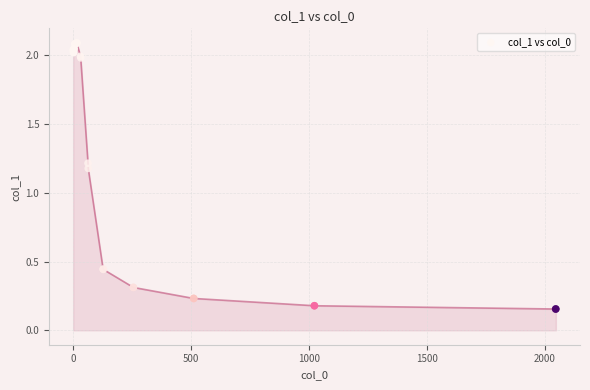

What Y value in the scatter plot is closest to 1?

1.2